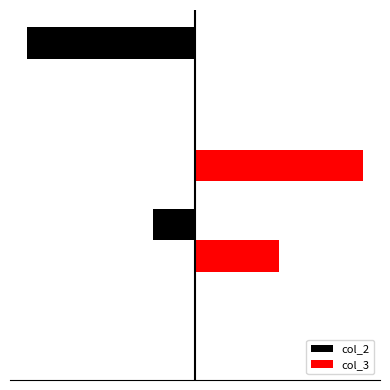

What are all the series names shown in the legend?

col_2, col_3